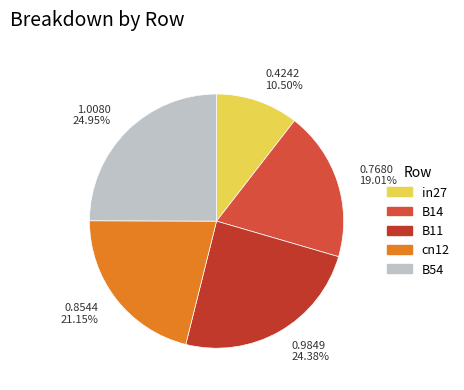

Rank the categories by value from lowest to highest.

0.4242 10.50%, 0.7680 19.01%, 0.8544 21.15%, 0.9849 24.38%, 1.0080 24.95%